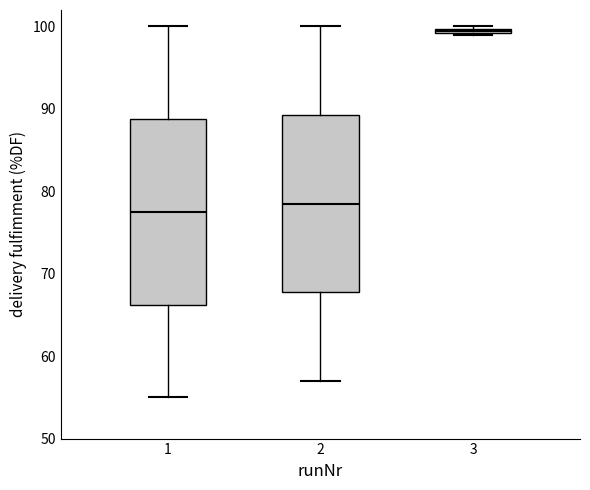

Where is the upper edge of the box at x = 3 on the y-axis? The values are not printed on the chart, so give them approximately, as read against the axis.

100